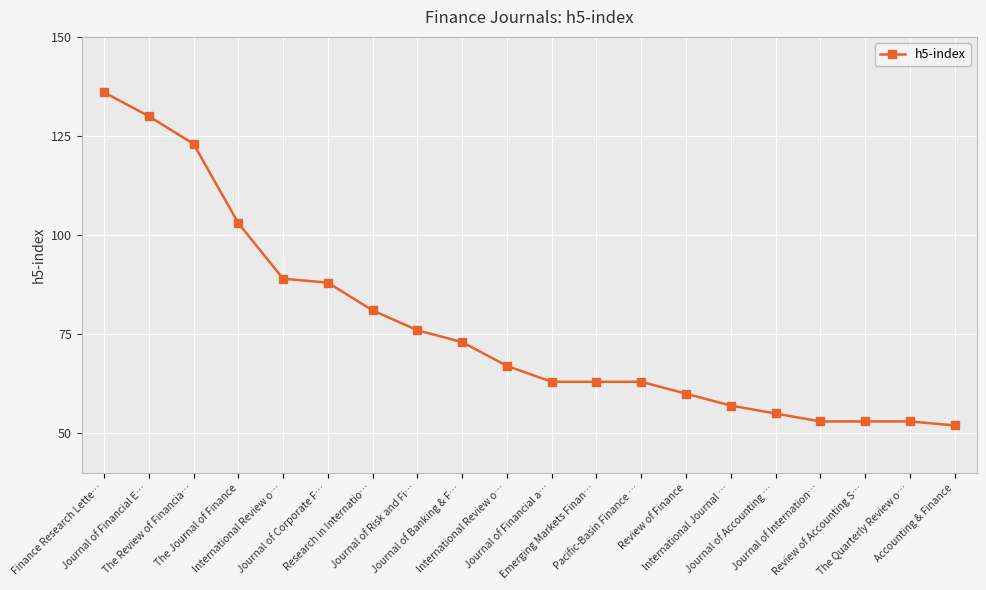

The chart shows a value of 73 at Finance Research Lette…. True or false?

False